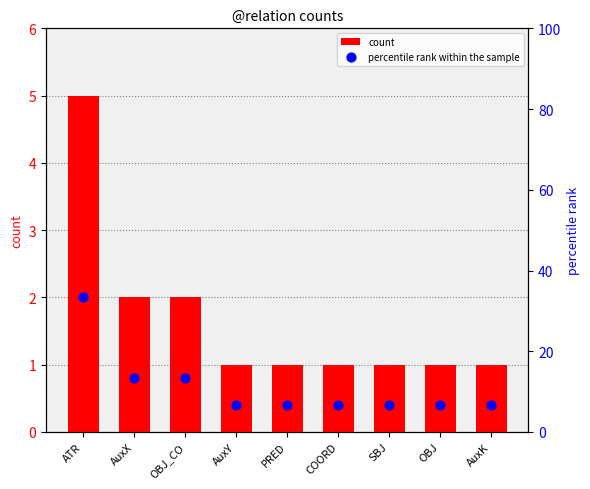

What is the total value across all series at COORD?

7.7